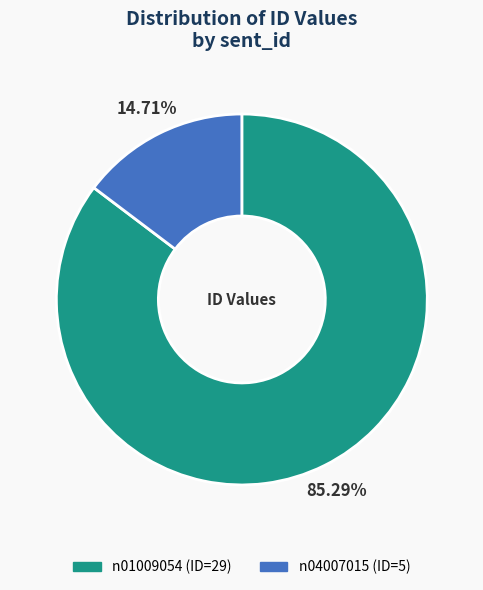

What is the ratio of the value at n04007015 to the value at n01009054?

0.2